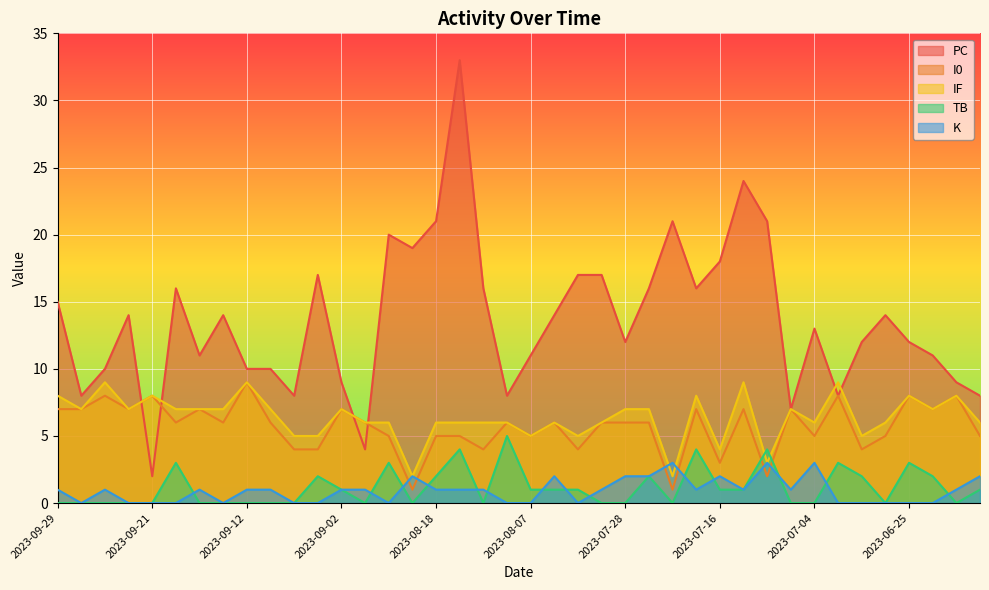

Which series has the largest total across all categories?

PC